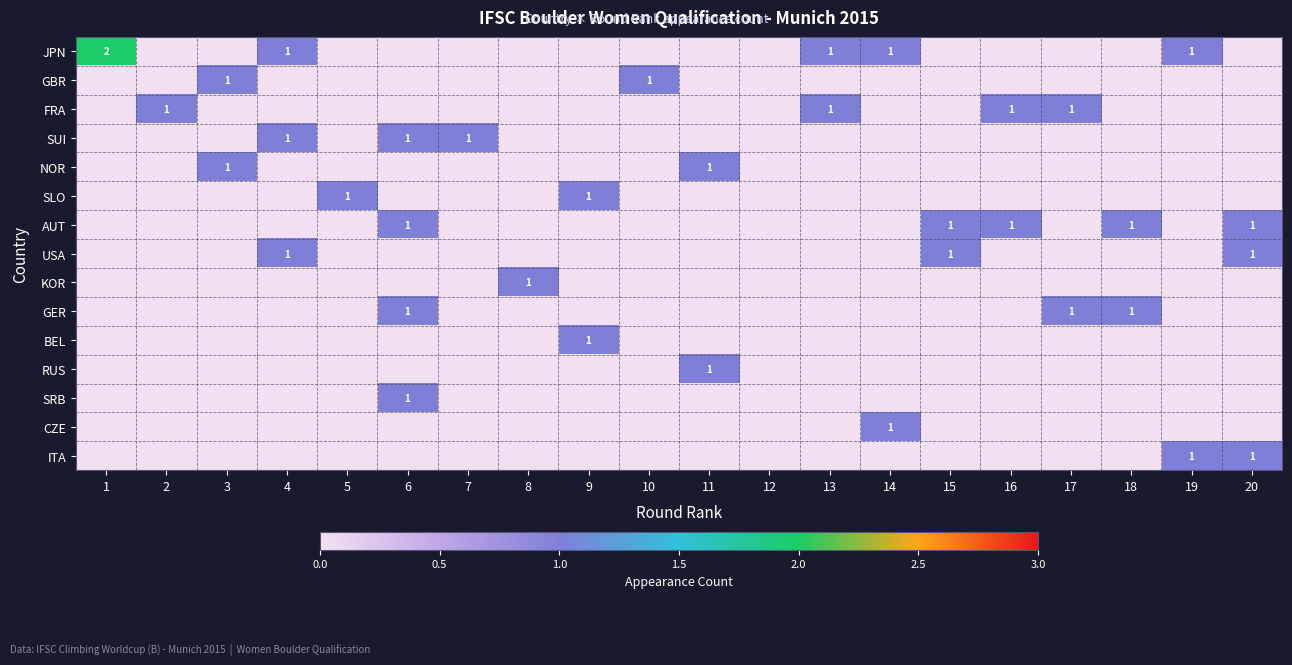

Is it true that USA equals 1 at 20?

True